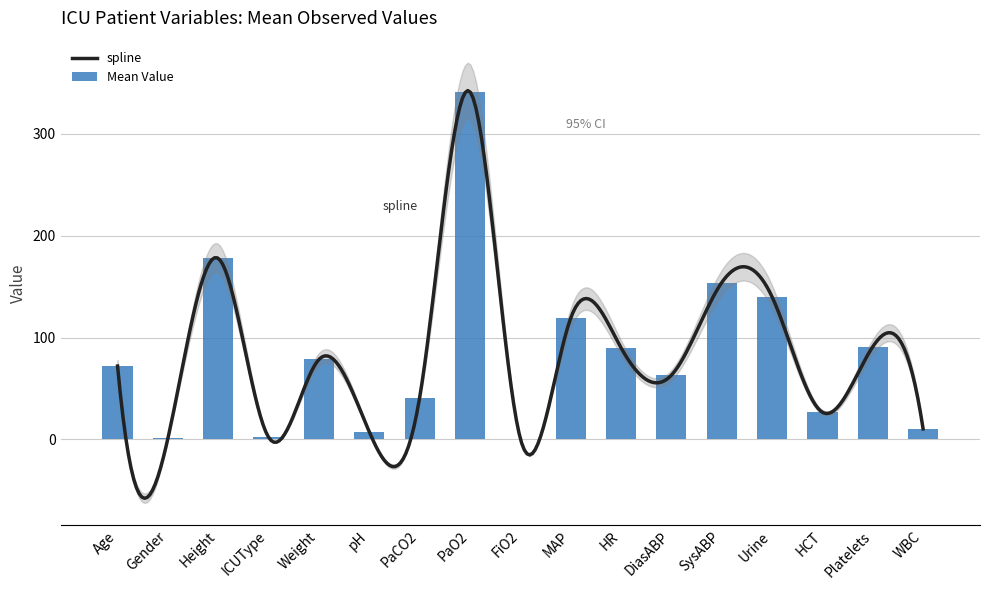

What is the minimum value shown in the chart?

0.8